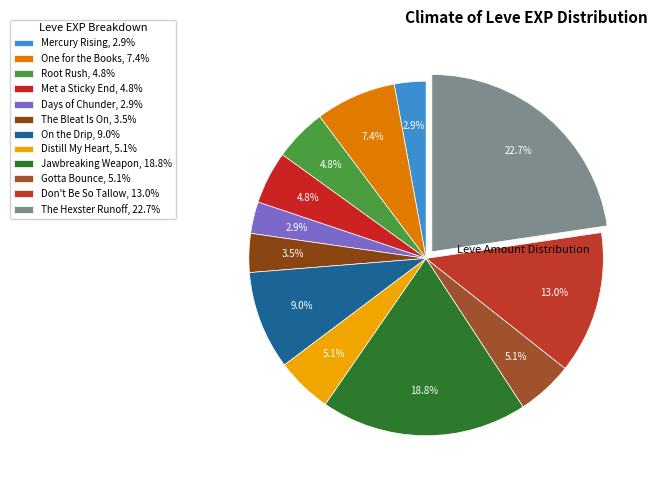

Which slice is the largest?

The Hexster Runoff